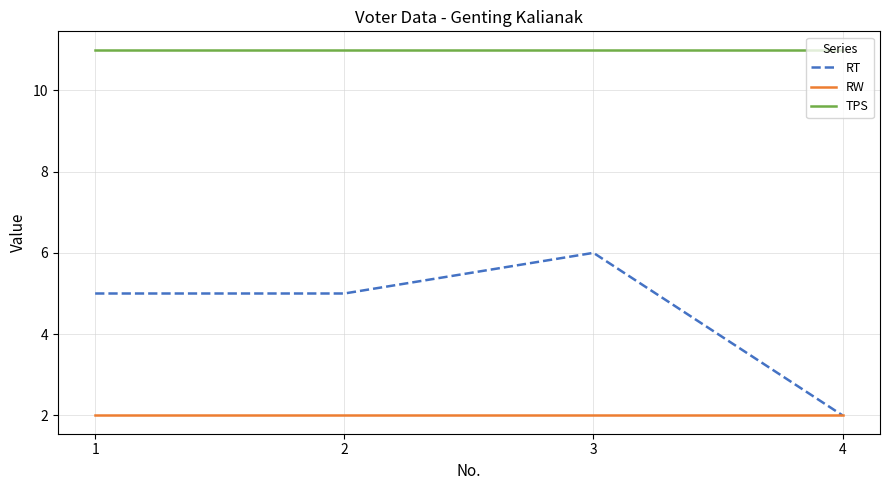

What is the sum of all TPS values?

44